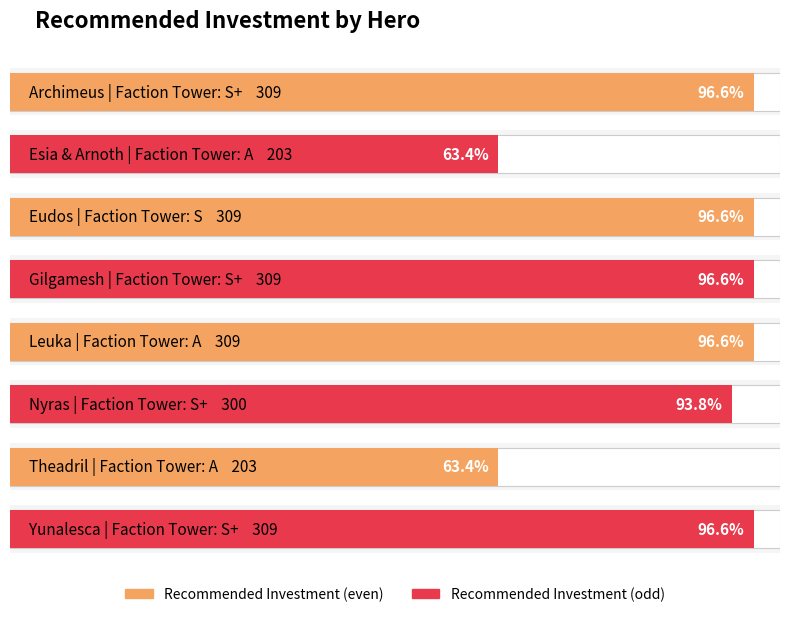

What is the label of the 2nd bar from the right?

Theadril